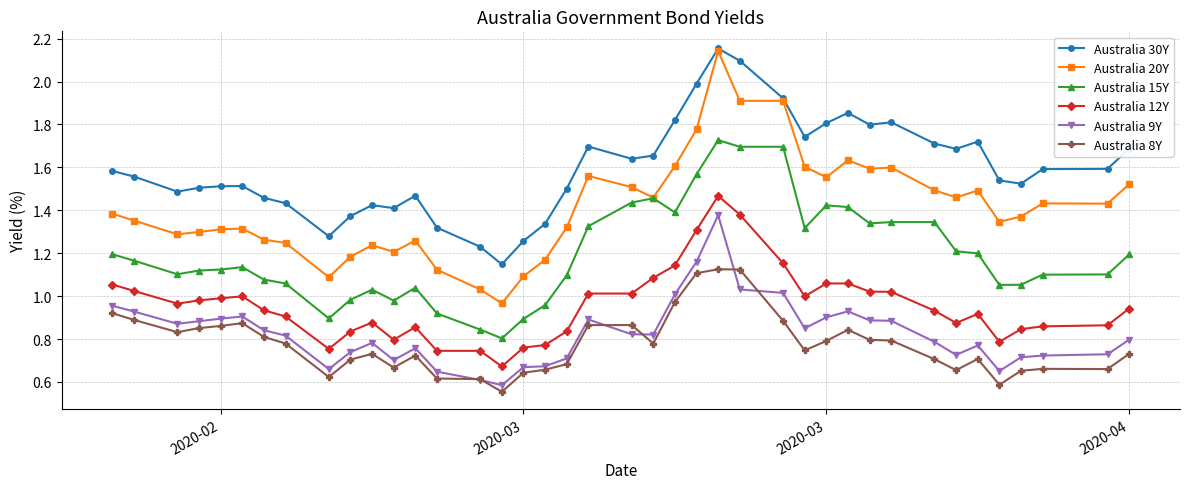

True or false: Australia 9Y and Australia 30Y cross at least once.

False